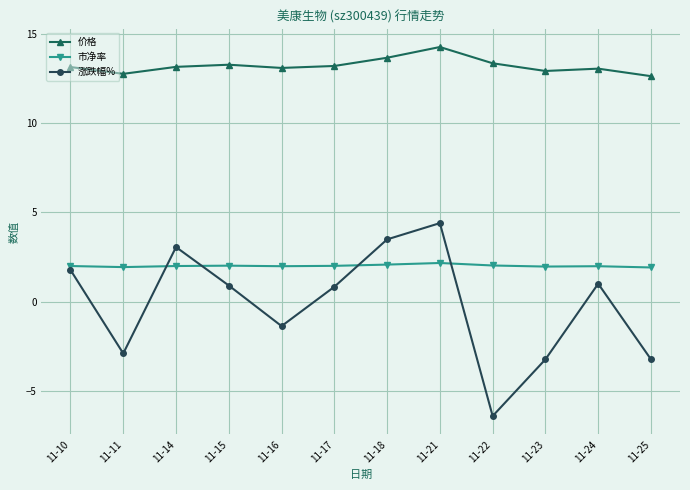

How many negative values does the 涨跌幅% series have?

5